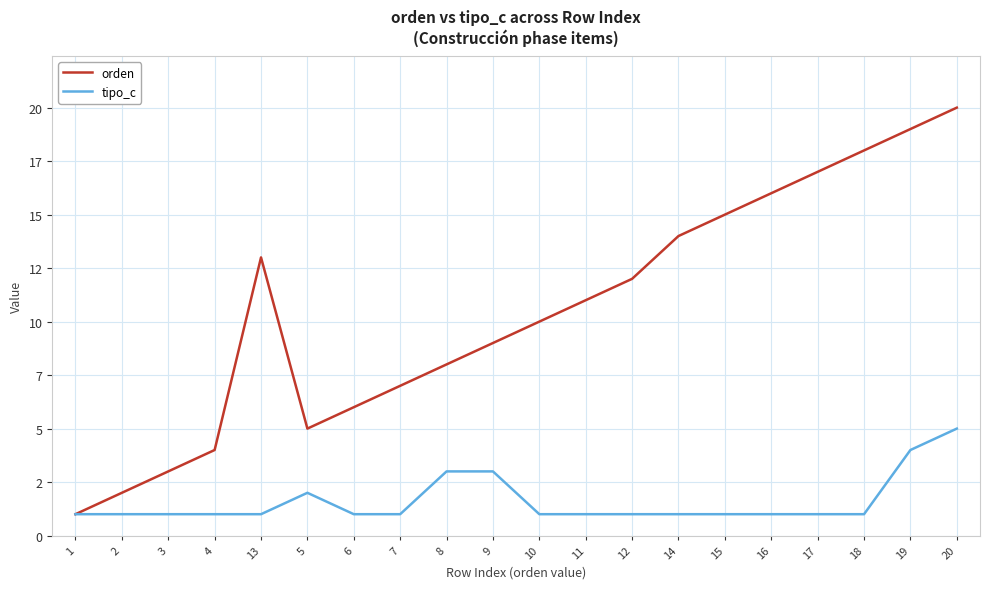

What are all the series names shown in the legend?

orden, tipo_c